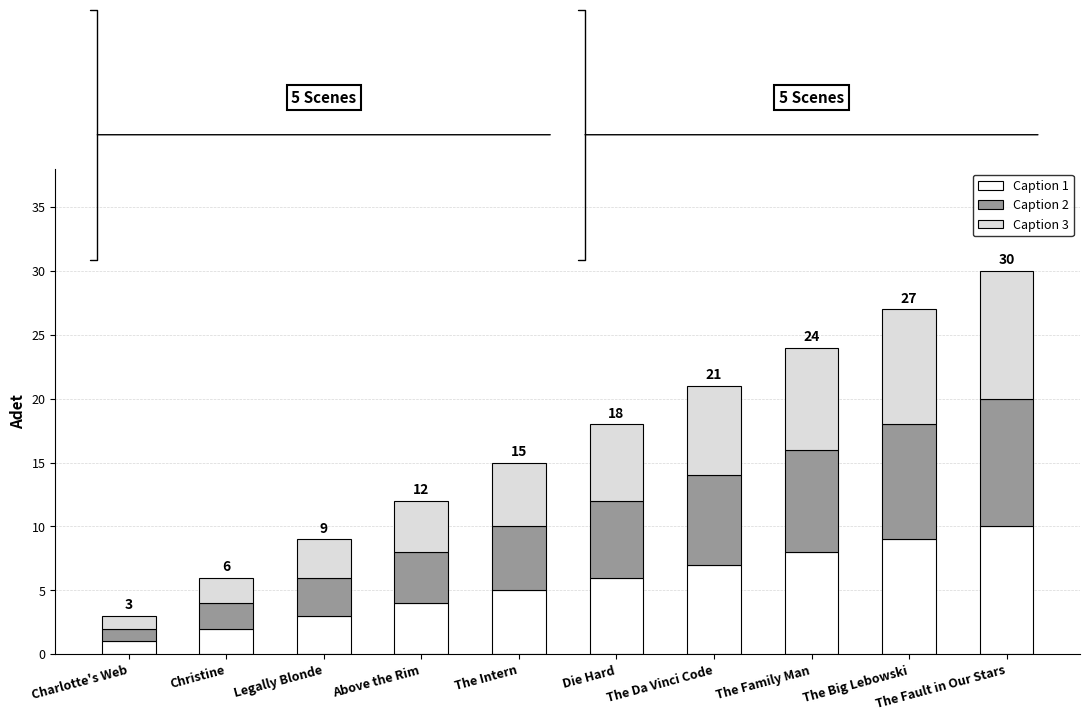

What is the total value across all series at The Fault in Our Stars?

30